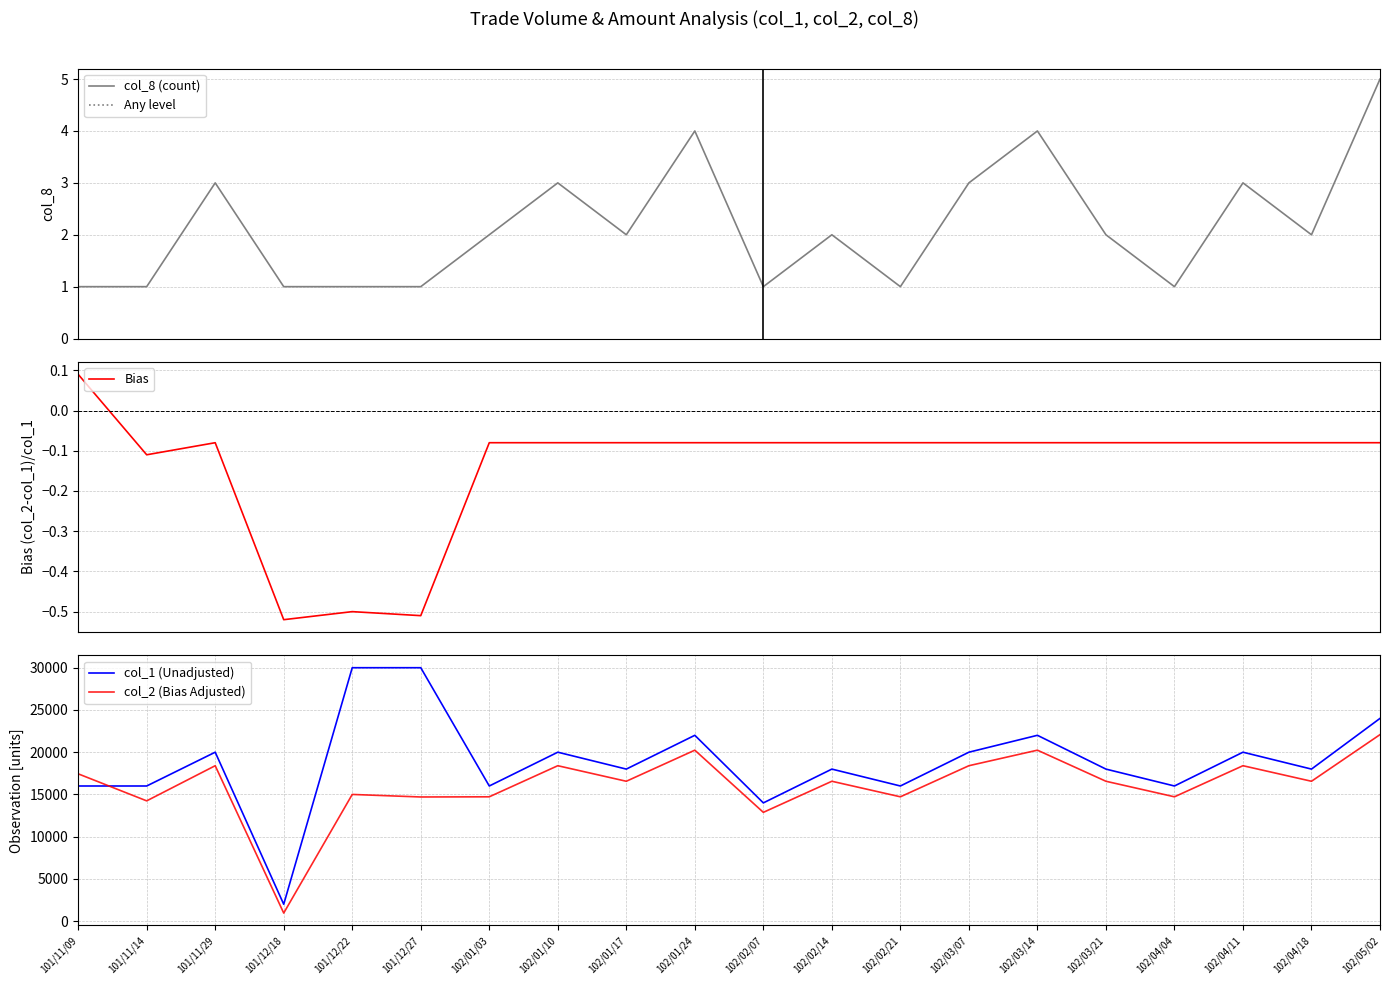

Is the value of col_8 (count) at 102/01/10 greater than the value of col_1 (Unadjusted) at 101/11/29?

No